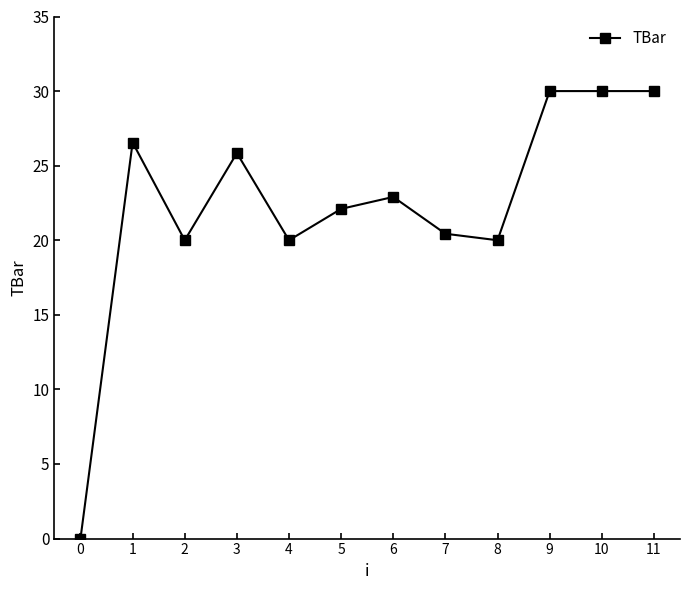

The chart shows a value of 20.0 at 4. True or false?

True